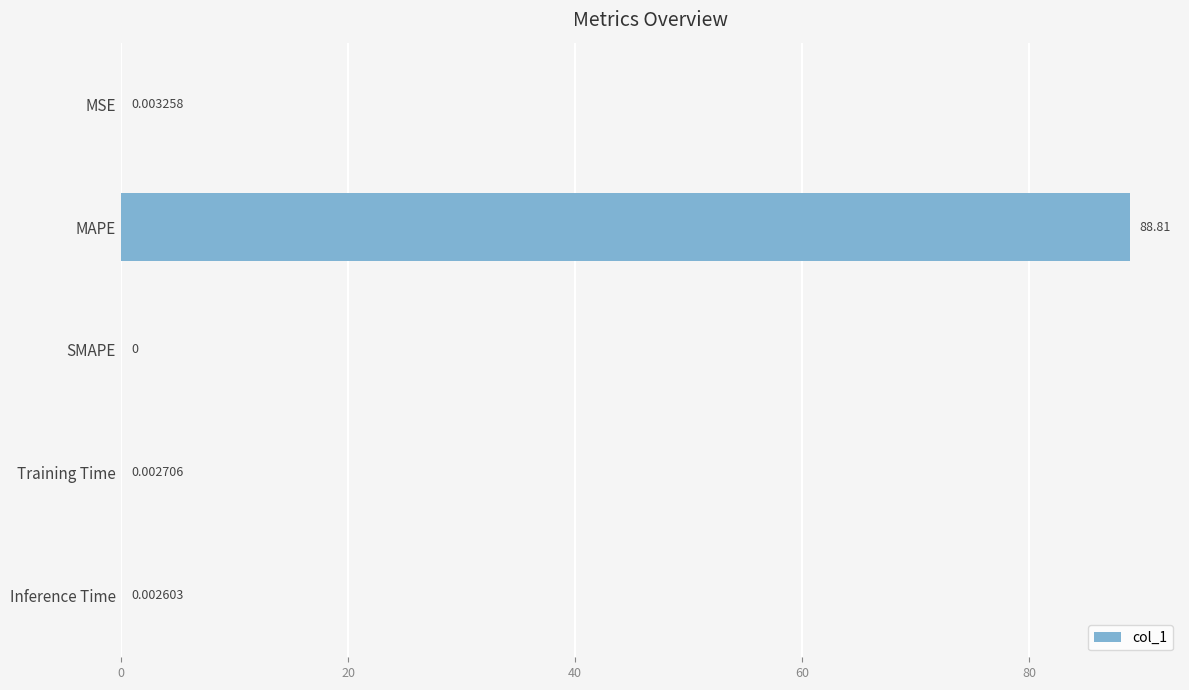

Which category has the highest value across all series?

MAPE